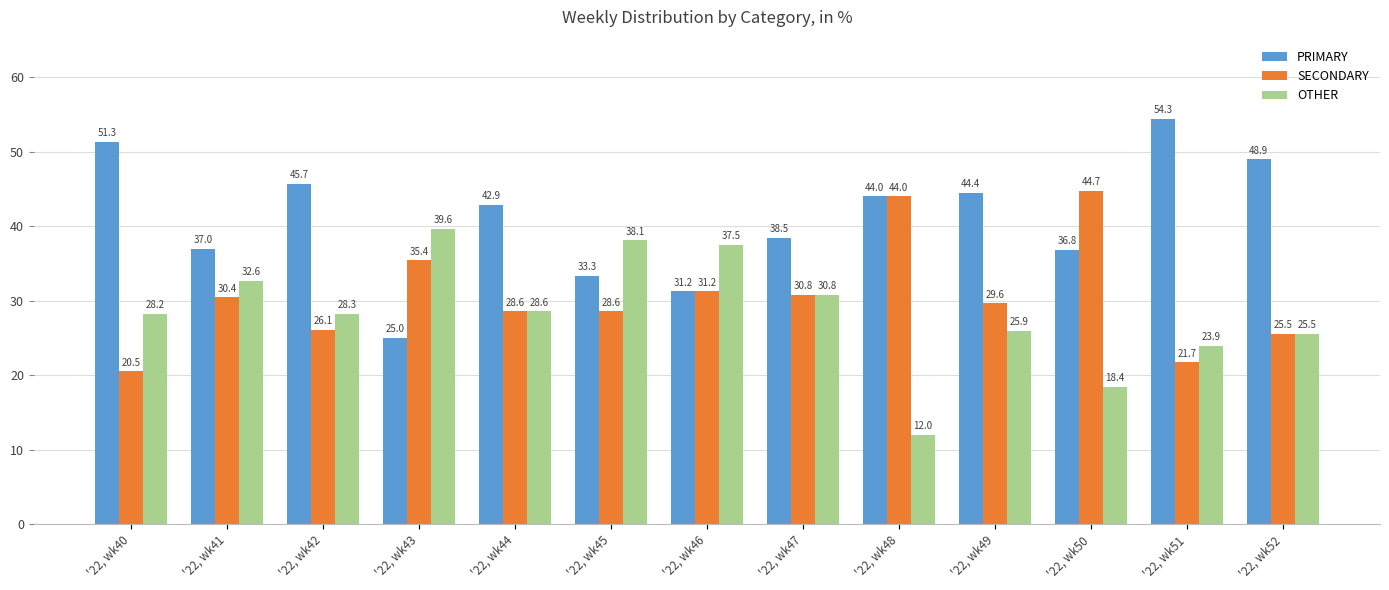

What is the value of the PRIMARY bar at the 13th from the left?

48.9